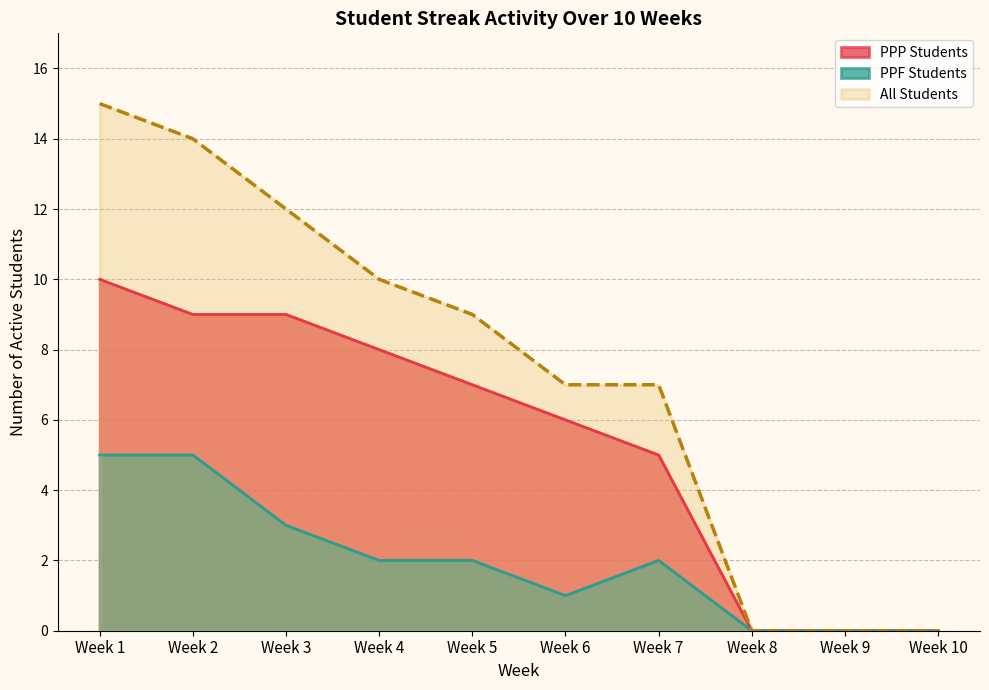

What is the difference between the highest and lowest values at Week 7?

5